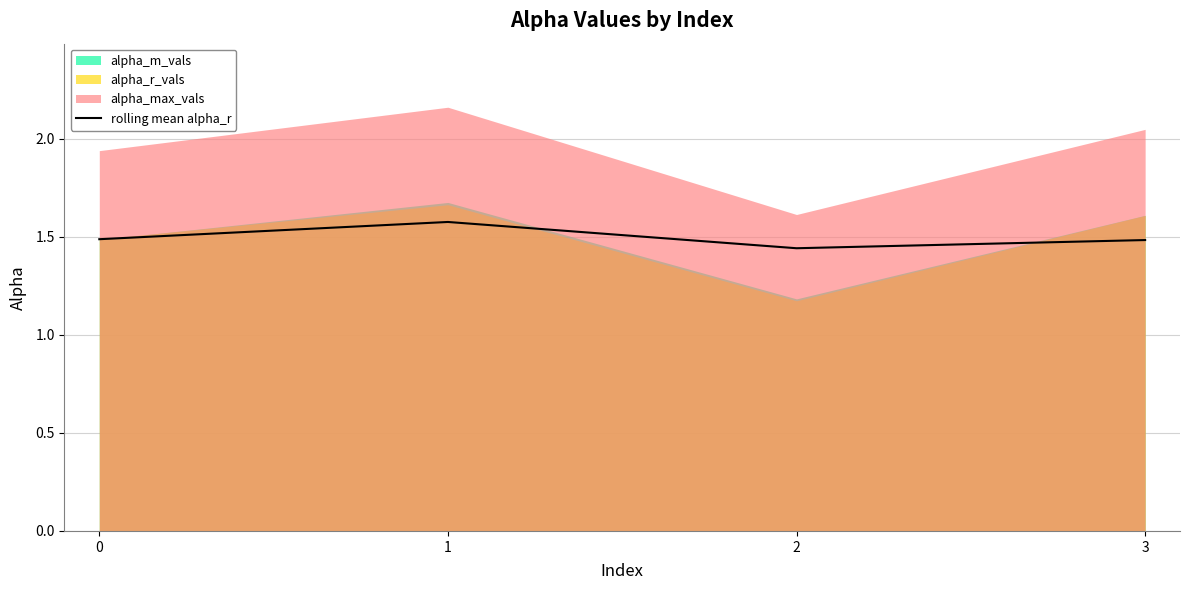

What is the ratio of the value at 0 to the value at 2?

1.0